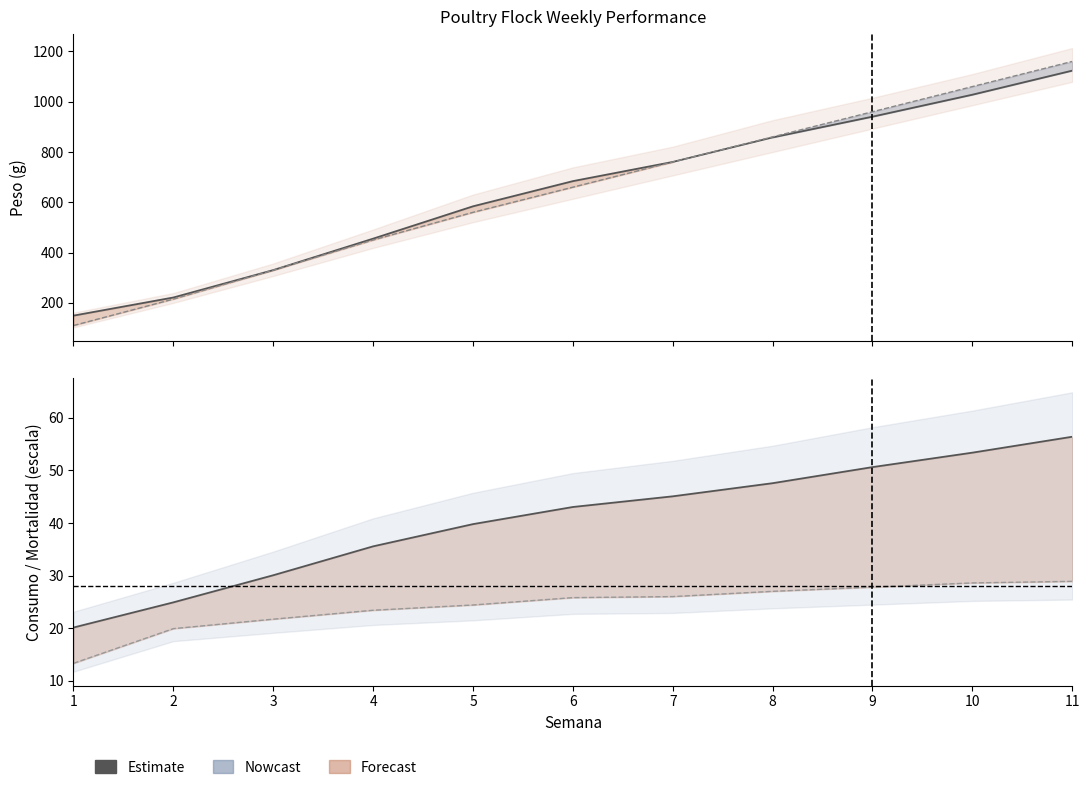

List the labels in order of Estimate (Consumo) value, smallest first.

1, 2, 3, 4, 5, 6, 7, 8, 9, 10, 11